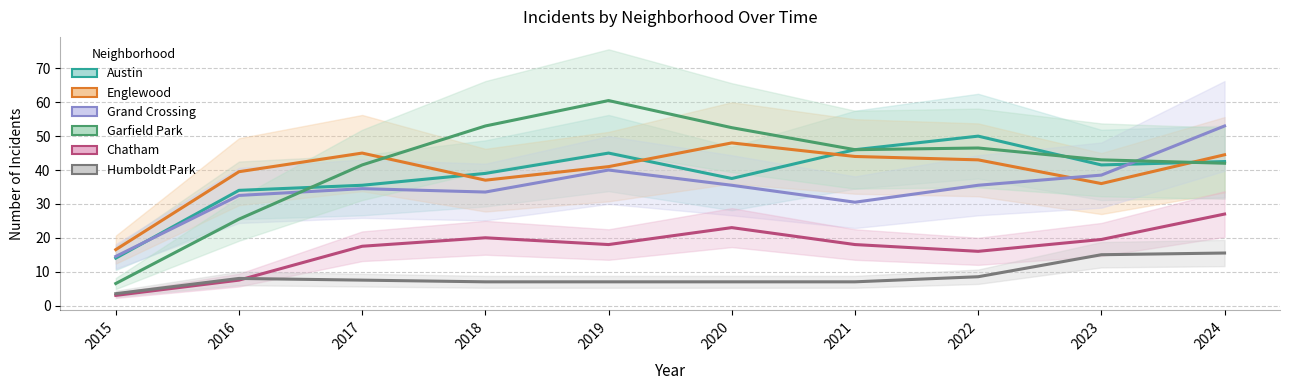

List the labels in order of Humboldt Park value, largest first.

2024, 2023, 2022, 2016, 2017, 2018, 2019, 2020, 2021, 2015